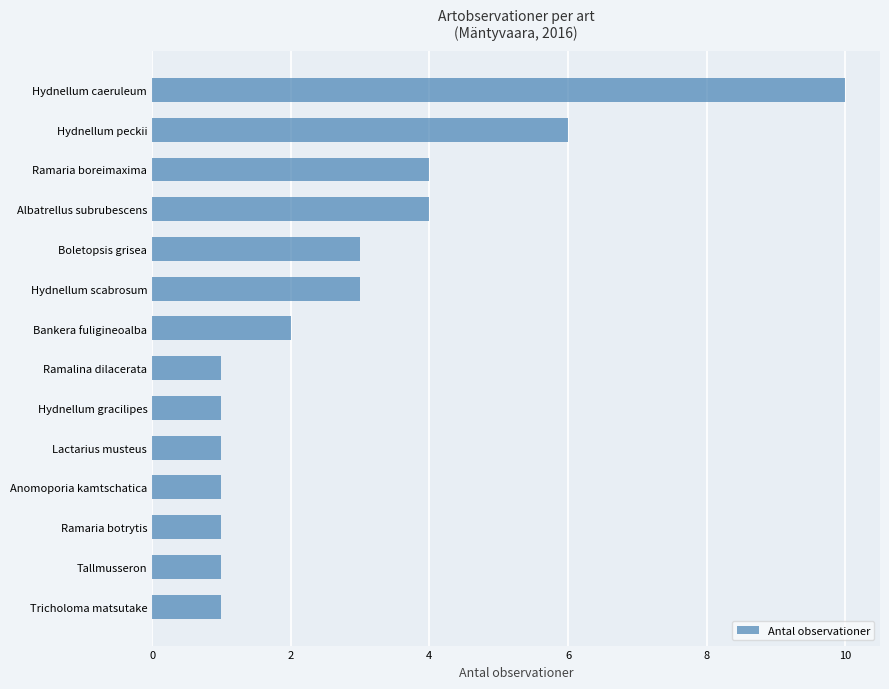

Are the bars grouped side by side (vs. stacked)?

No